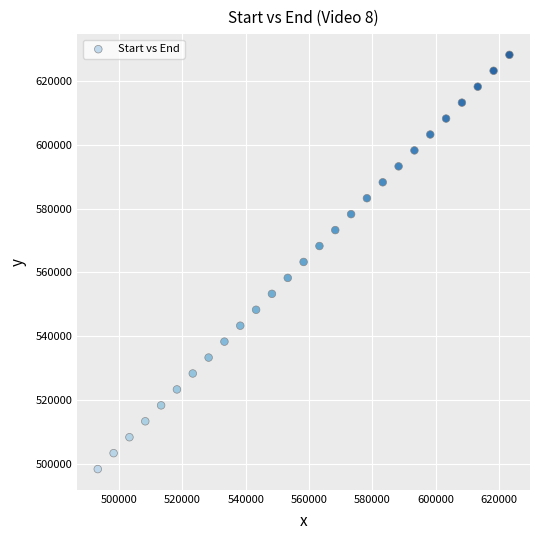

What is the range of Y values (max minus min)?

130006